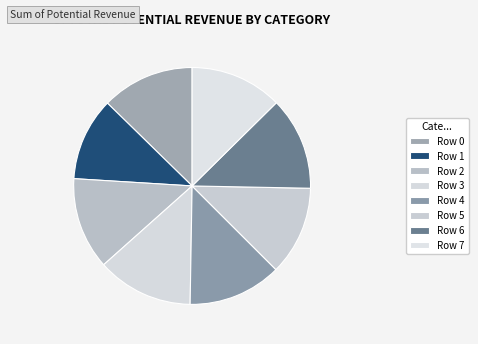

Combined, what portion of the pie is Row 3 and Row 6?

25.9%